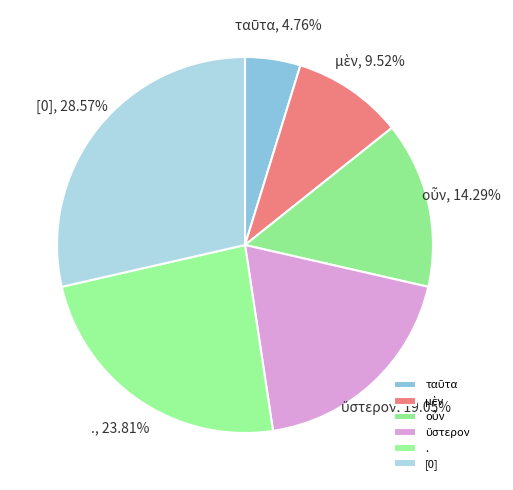

Is there a majority slice in this chart?

No